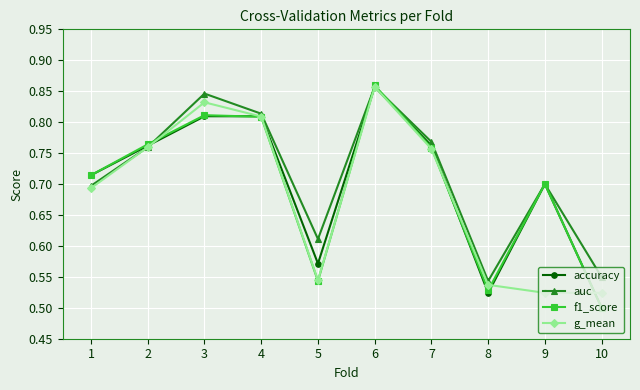

What is the difference between the maximum and minimum values in the f1_score series?

0.4